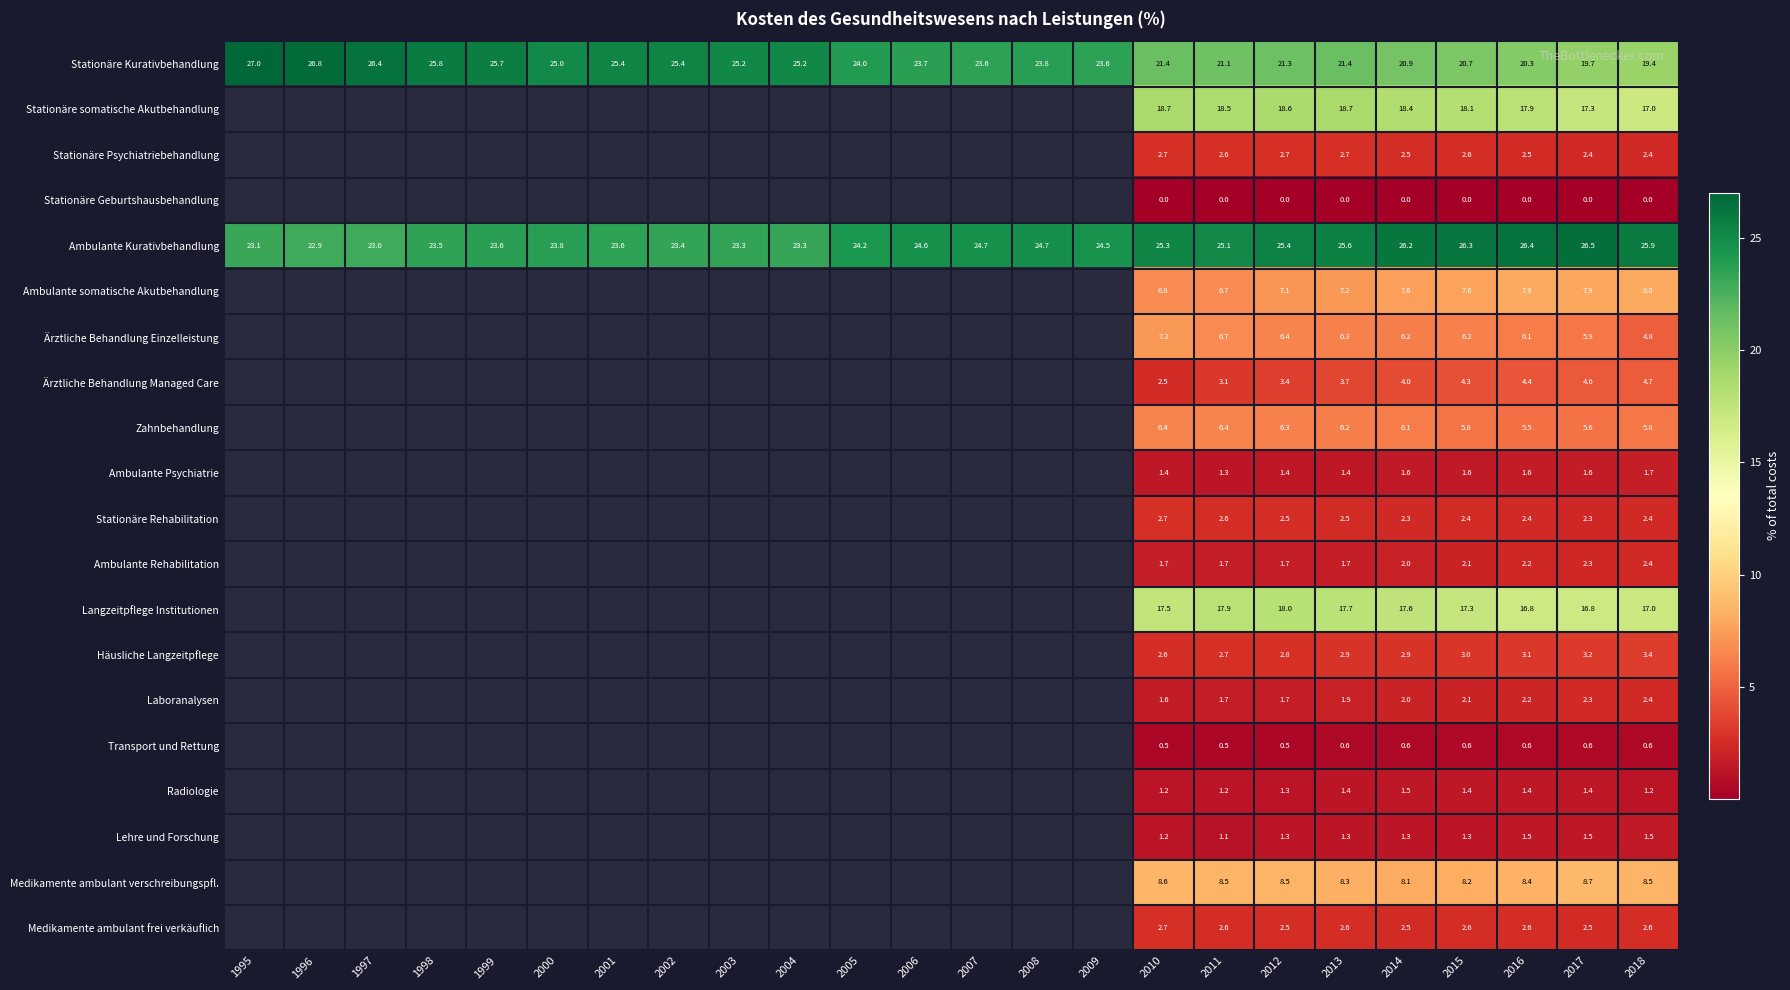

Is the value of Radiologie at 2010 greater than the value of Ärztliche Behandlung Managed Care at 2012?

No